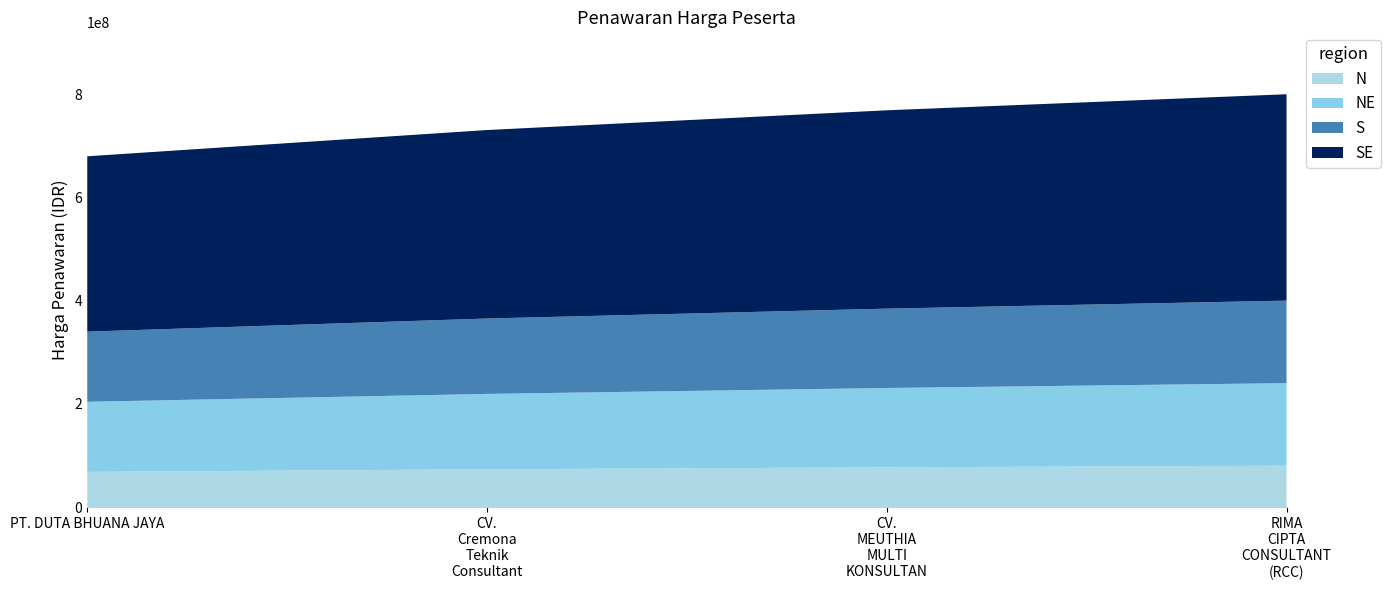

What is the lowest value of the N series?

67943100.0